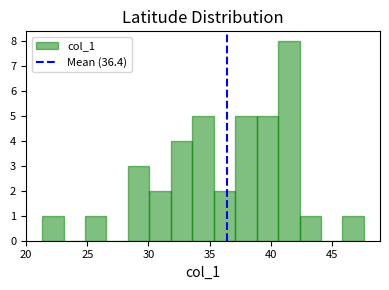

Around what value on the x-axis is the tallest bar? Give the approximate position of its centre, as read against the axis.

41.5